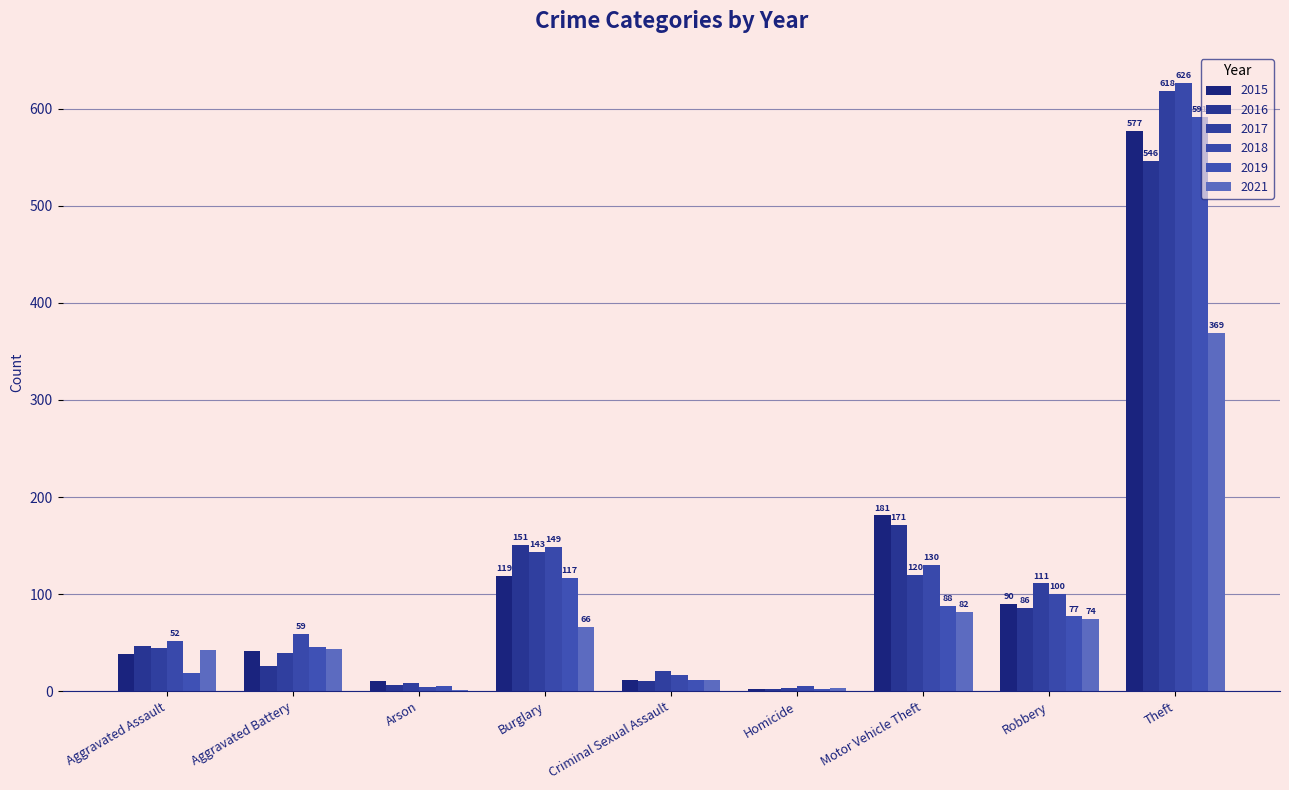

What is the sum of all 2019 values?

957